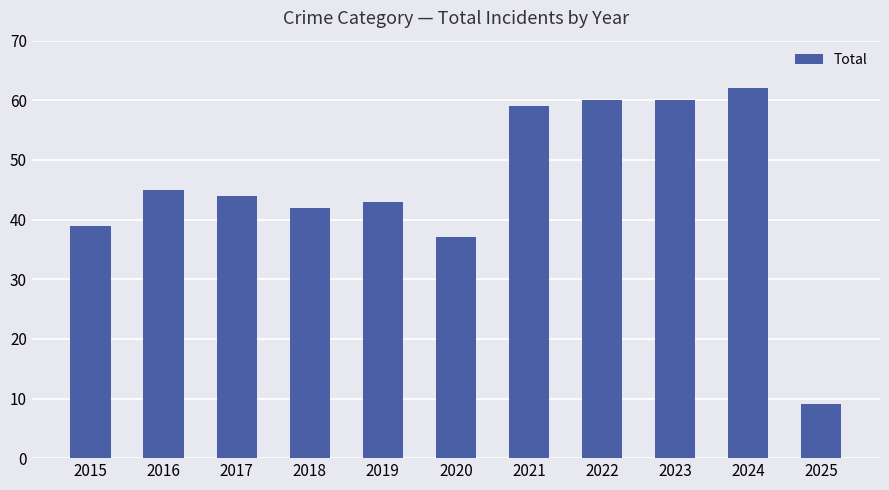

The value at 2018 is 19. True or false?

False